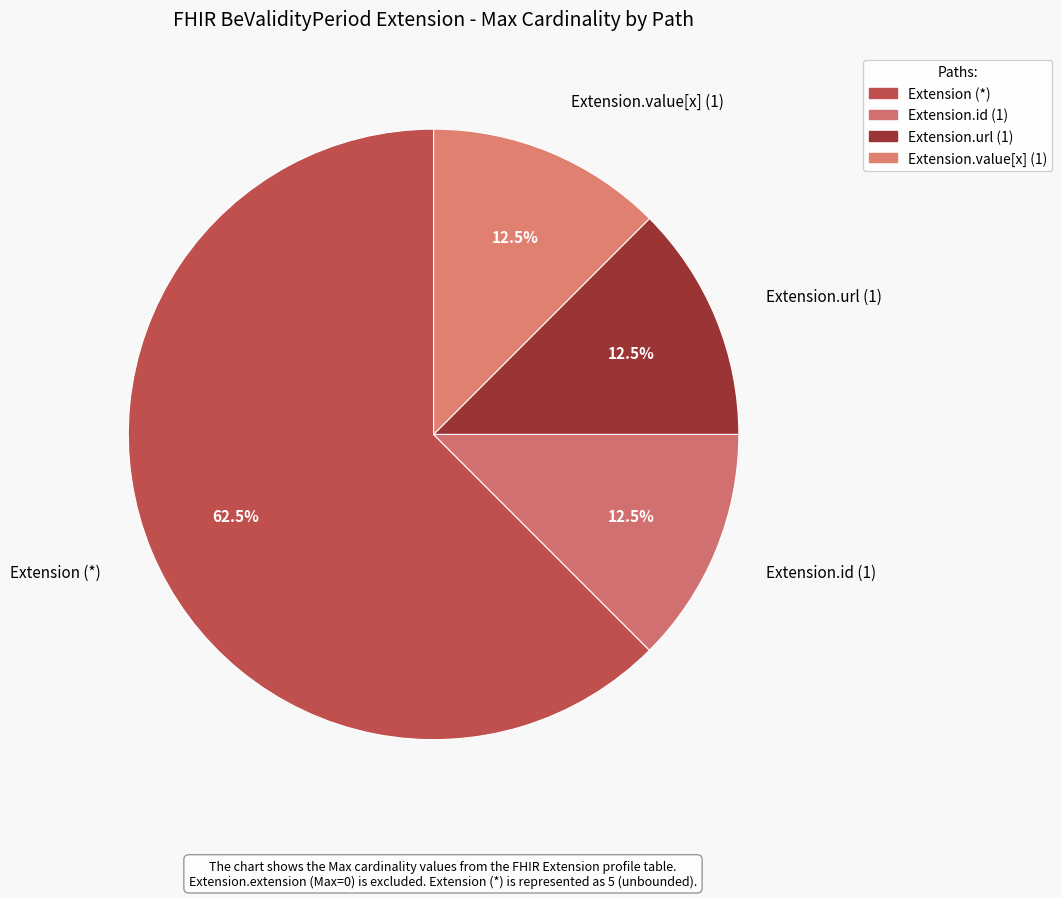

What is the largest slice in the pie chart?

Extension (*)